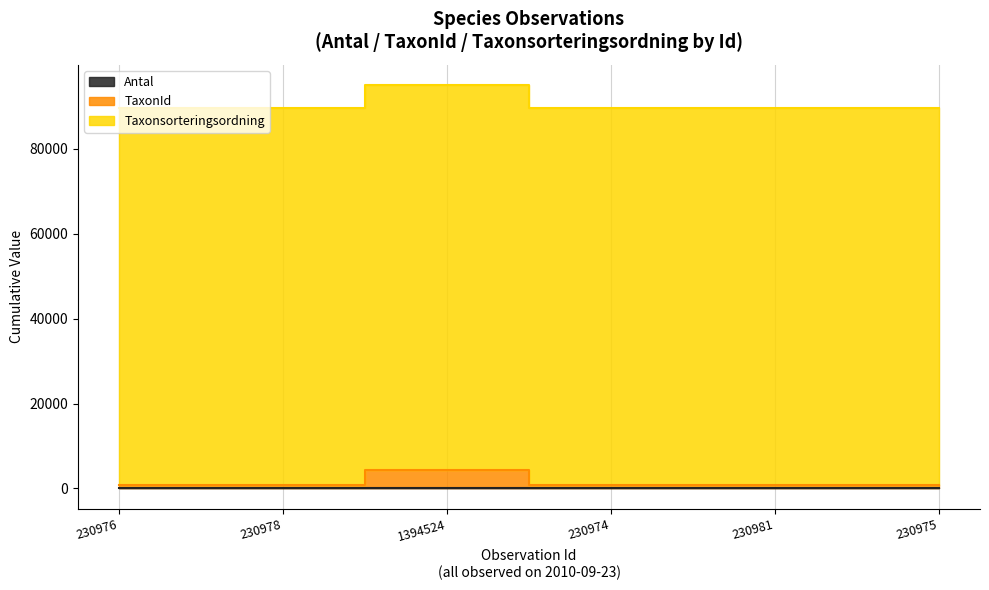

Which series has the largest range (max minus min)?

TaxonId